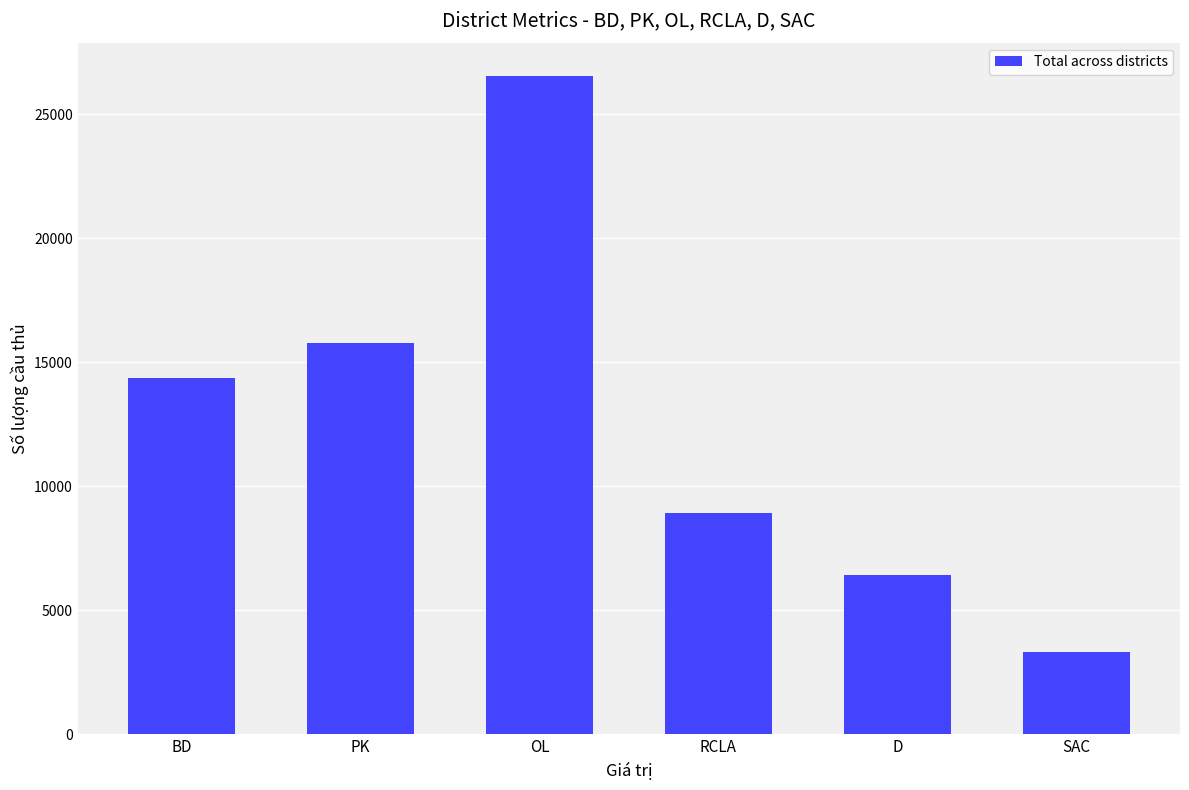

List the labels in order of value, smallest first.

SAC, D, RCLA, BD, PK, OL